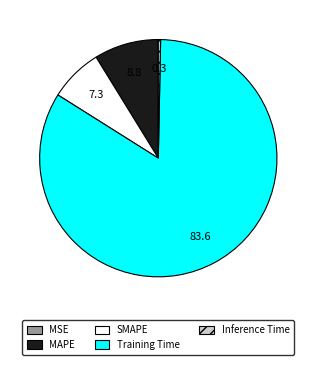

Is the sum of Training Time and Inference Time greater than half?

Yes